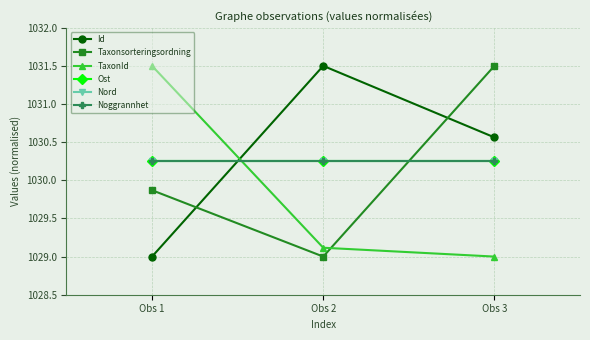

What is the value of the Noggrannhet point at the 2nd from the left?

1030.2